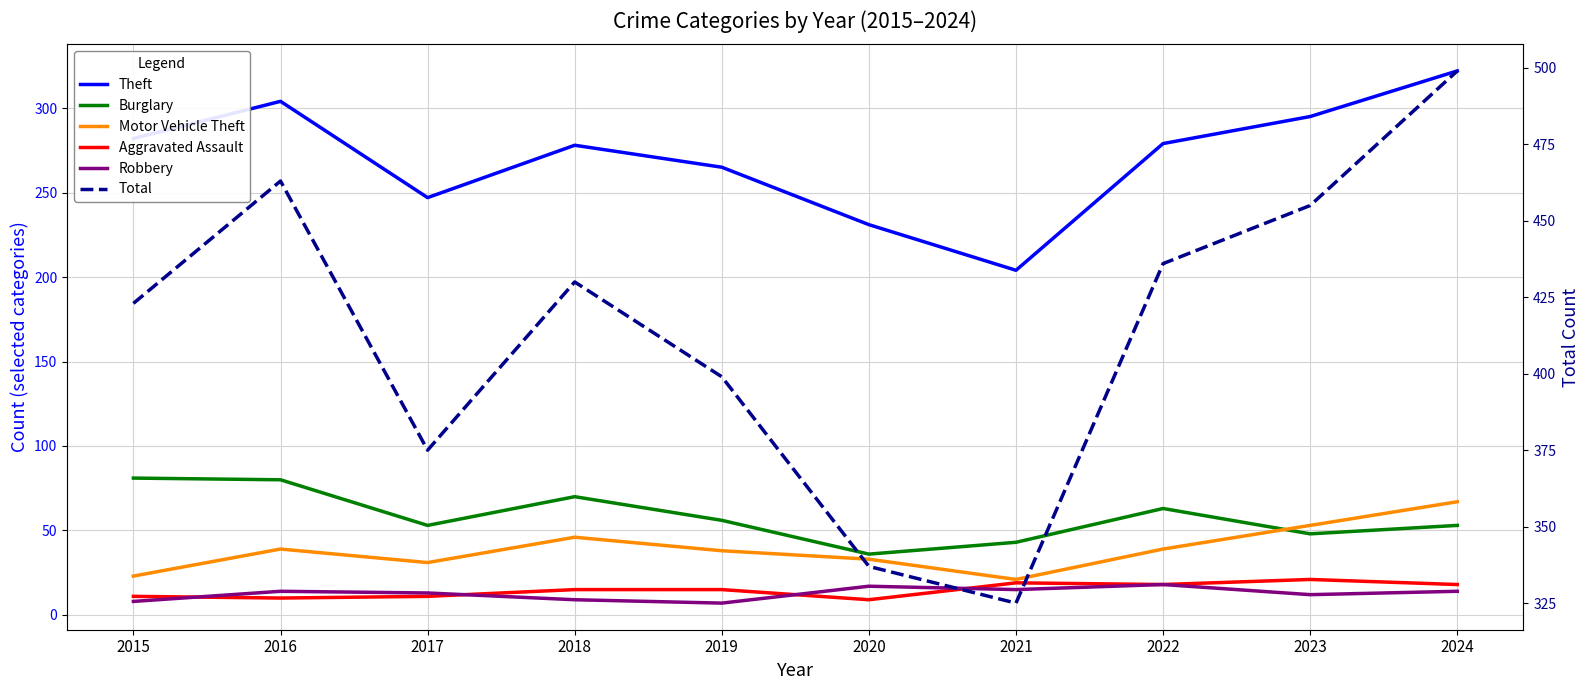

The value of Total at 2017 is 375. True or false?

True